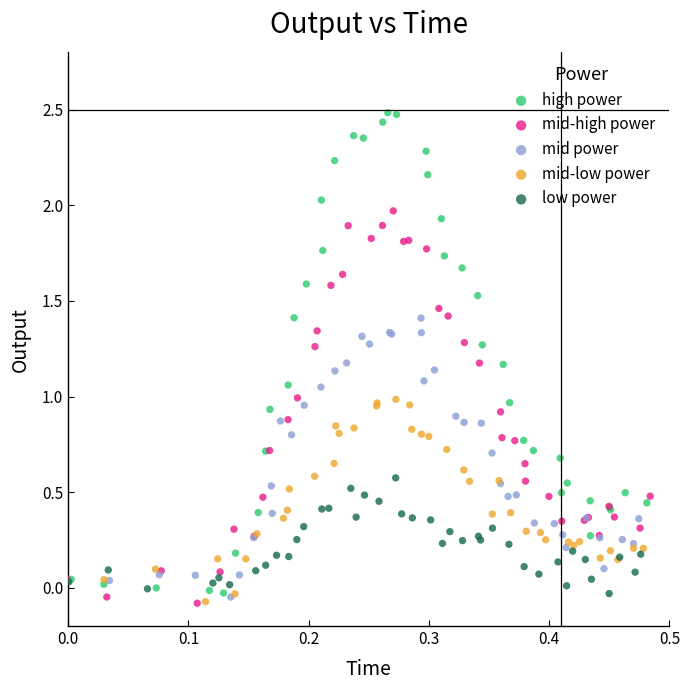

What are all the series names shown in the legend?

high power, mid-high power, mid power, mid-low power, low power